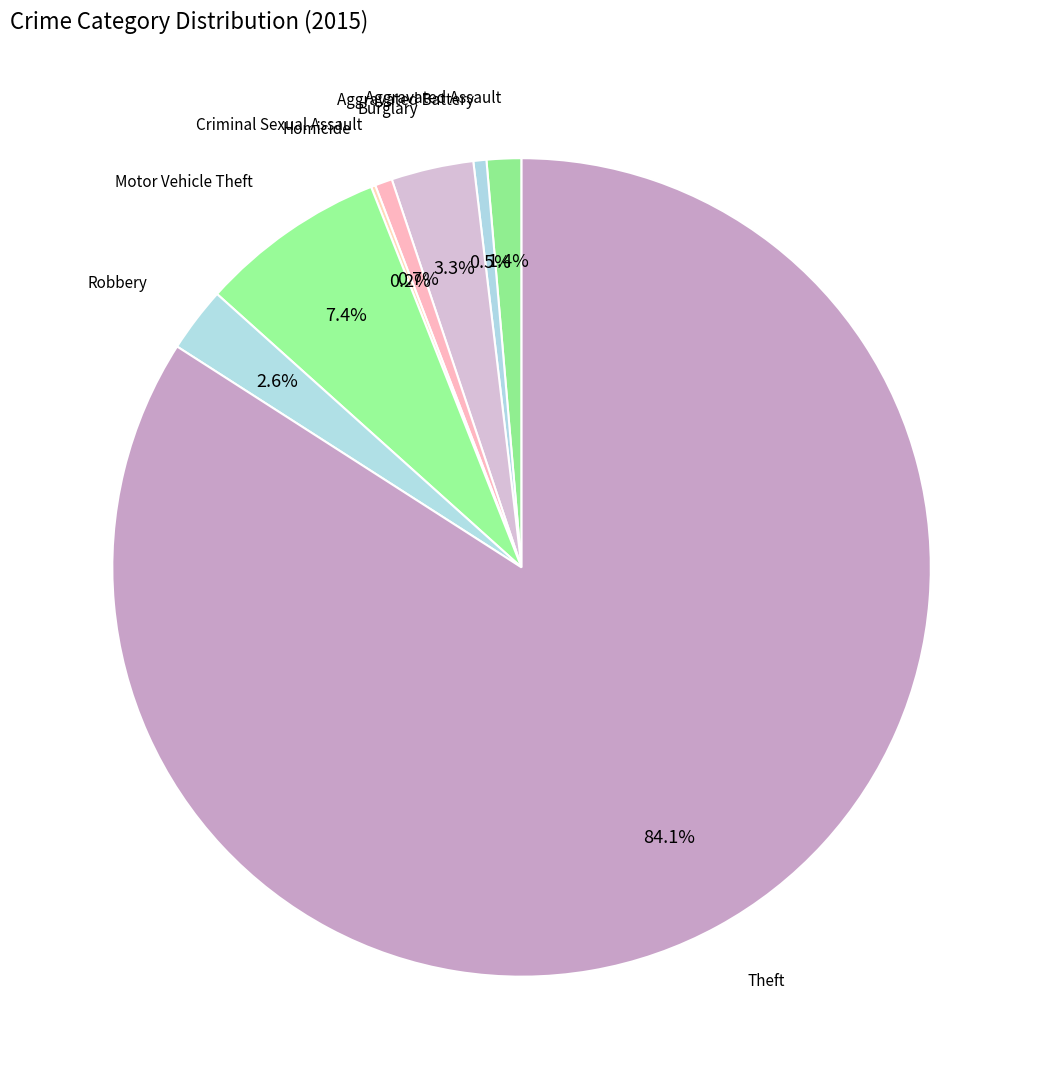

Which slice represents more than half of the pie?

Theft